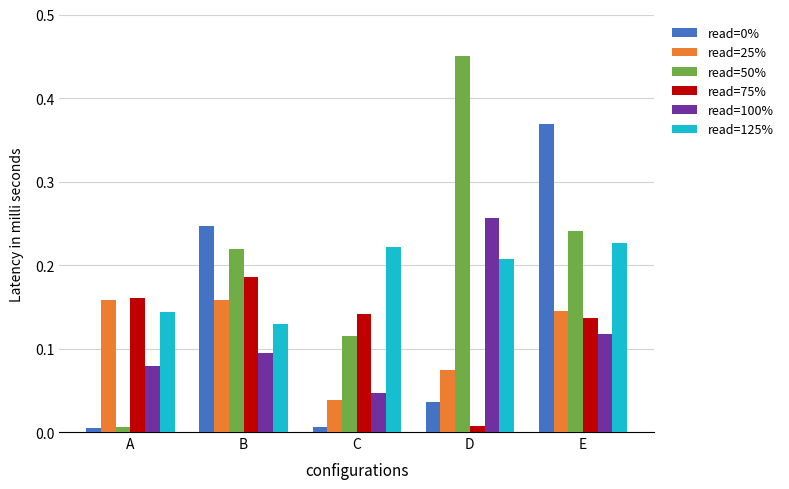

Which category has the highest value in the read=100% series?

D